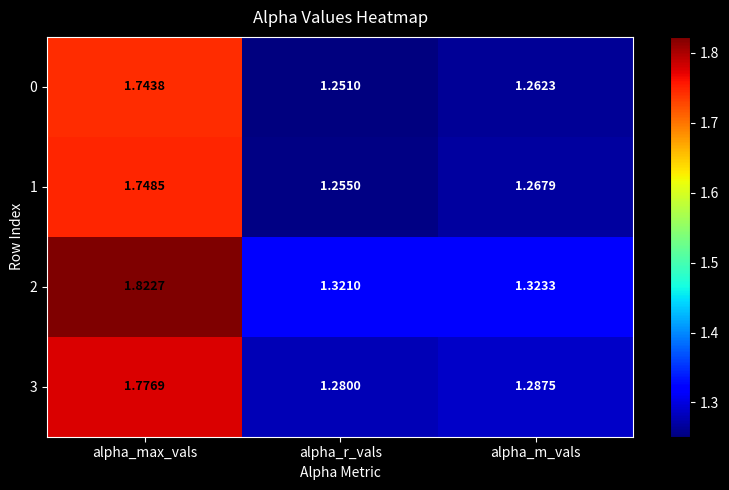

Is the value of 3 at alpha_max_vals greater than the value of 1 at alpha_r_vals?

Yes